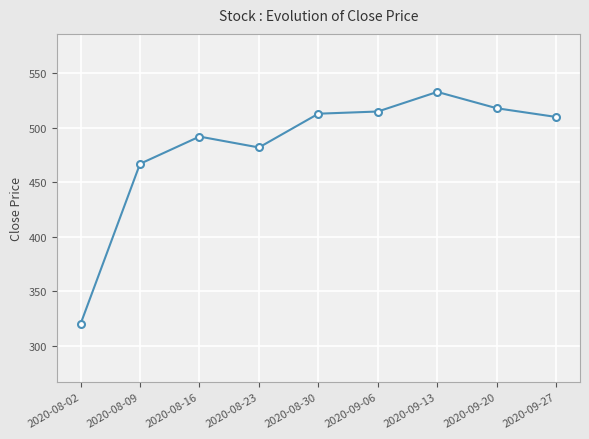

Which has a higher value, 2020-09-13 or 2020-08-02?

2020-09-13